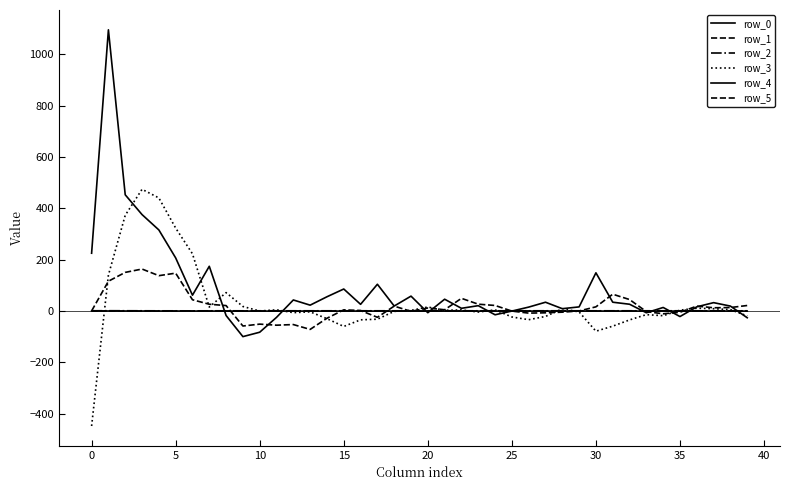

After their last crossing, which series has the higher values: row_4 or row_0?

row_0